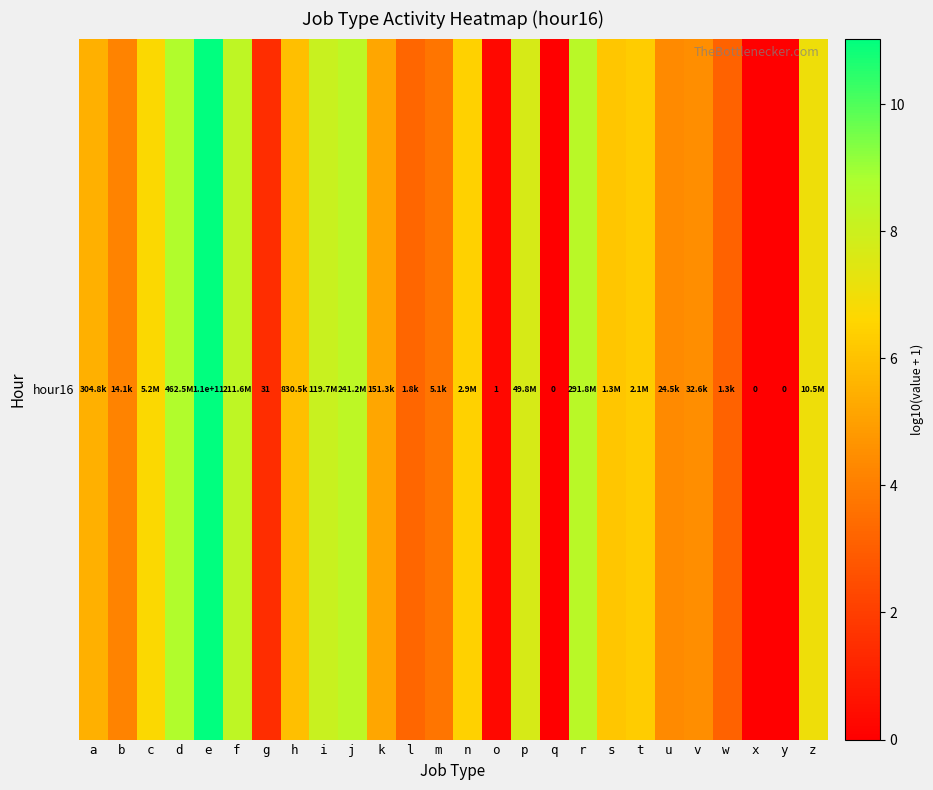

What is the maximum value shown in the chart?

11.0